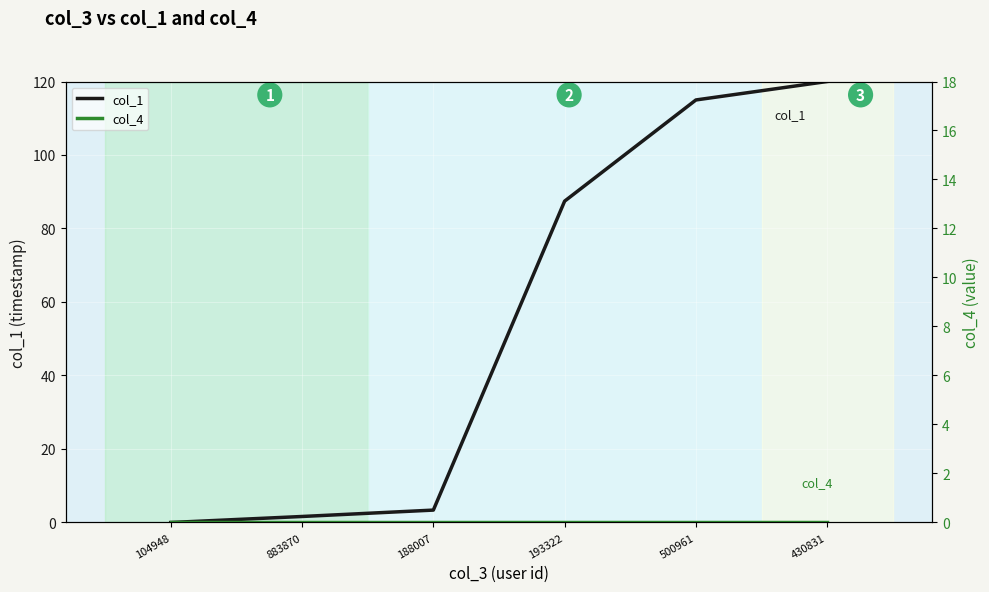

Where is col_4 nearest to the value 0?

104948